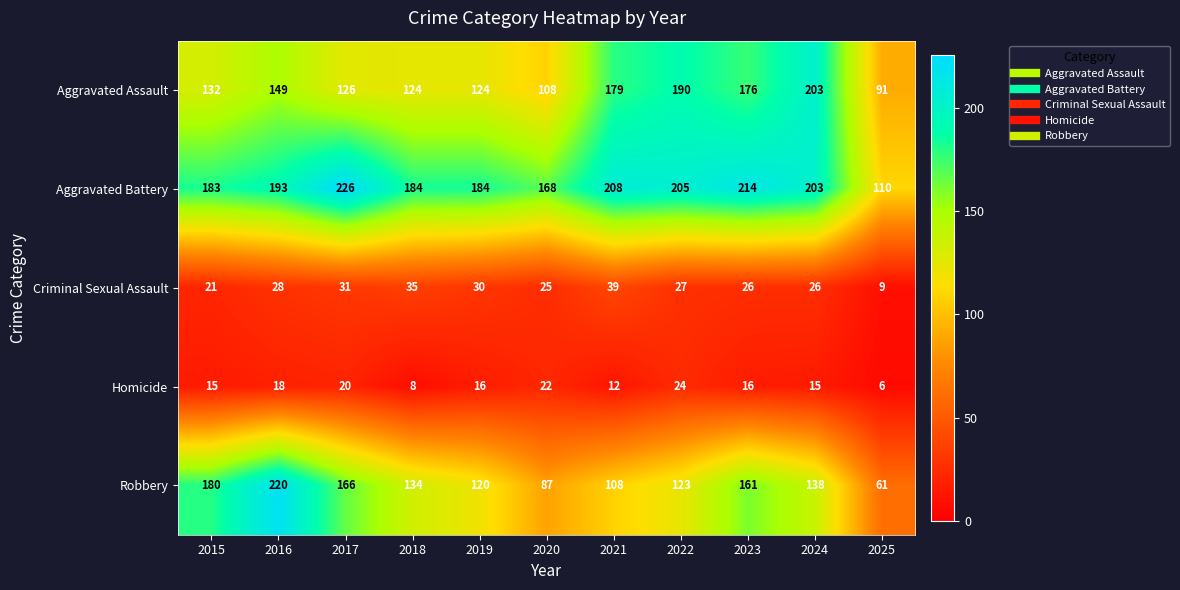

Count the number of categories in the chart.

11